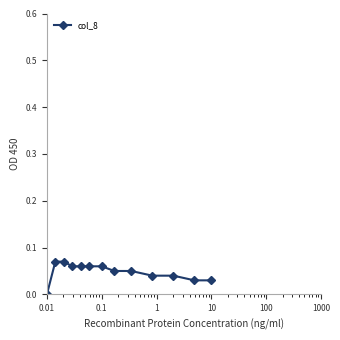

What is the sum of all values?

0.6